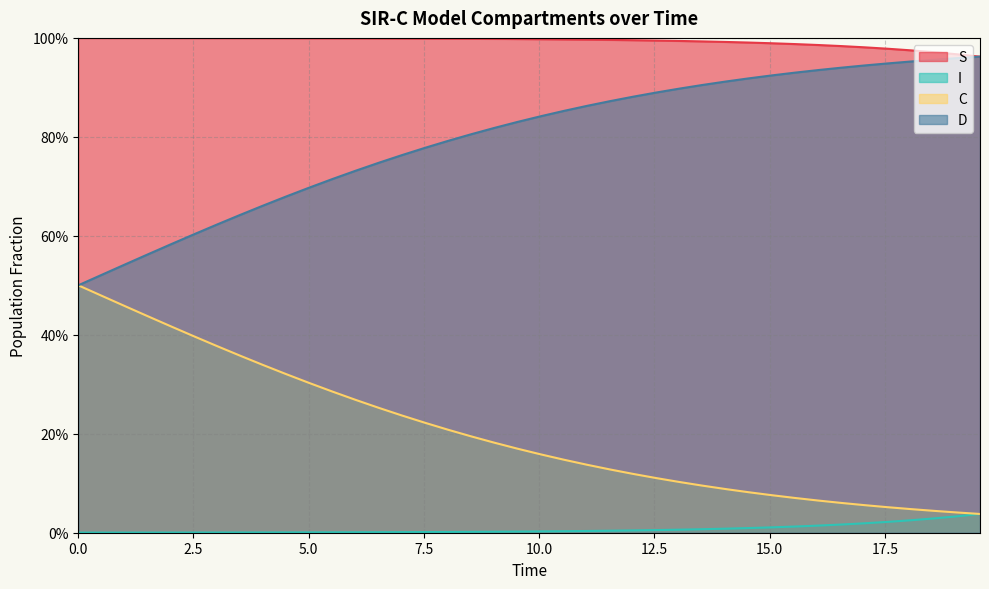

Count the number of categories in the chart.

40